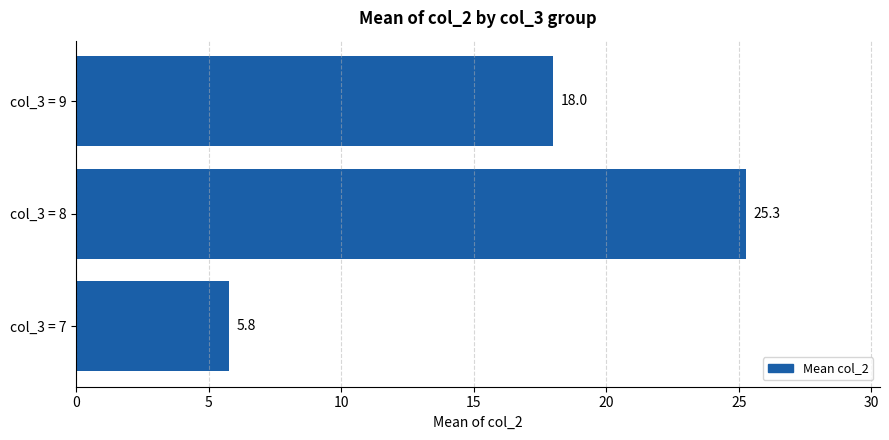

The value at col_3 = 7 is 10.3. True or false?

False